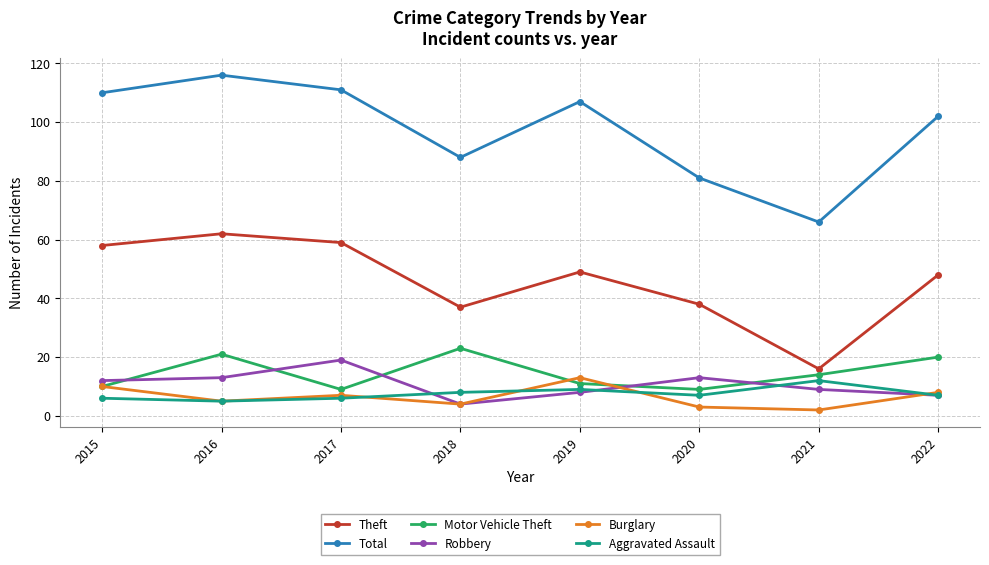

What value does the Burglary series have at 2019?

13